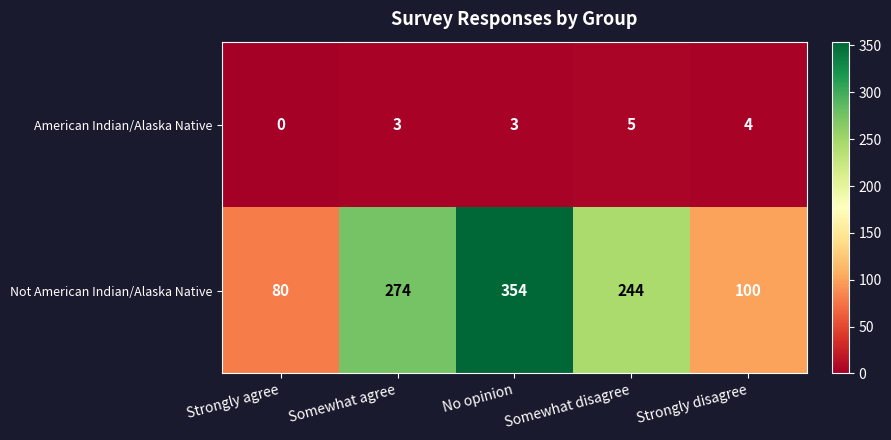

What is the difference between the maximum and minimum values in the American Indian/Alaska Native series?

5